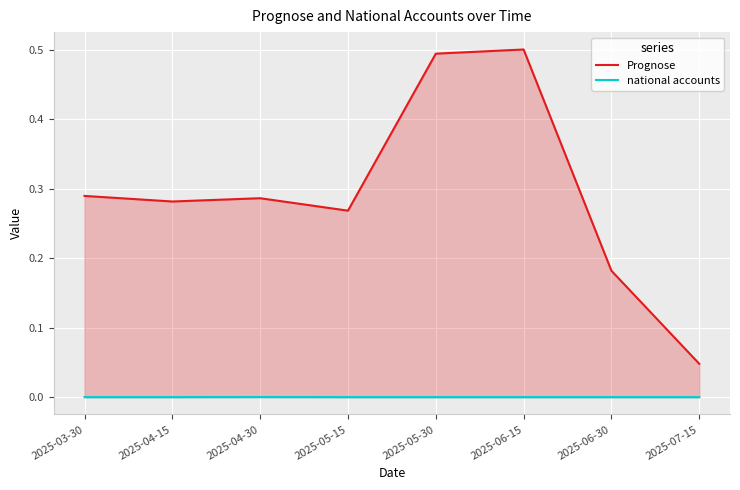

How many distinct data groups are displayed?

2